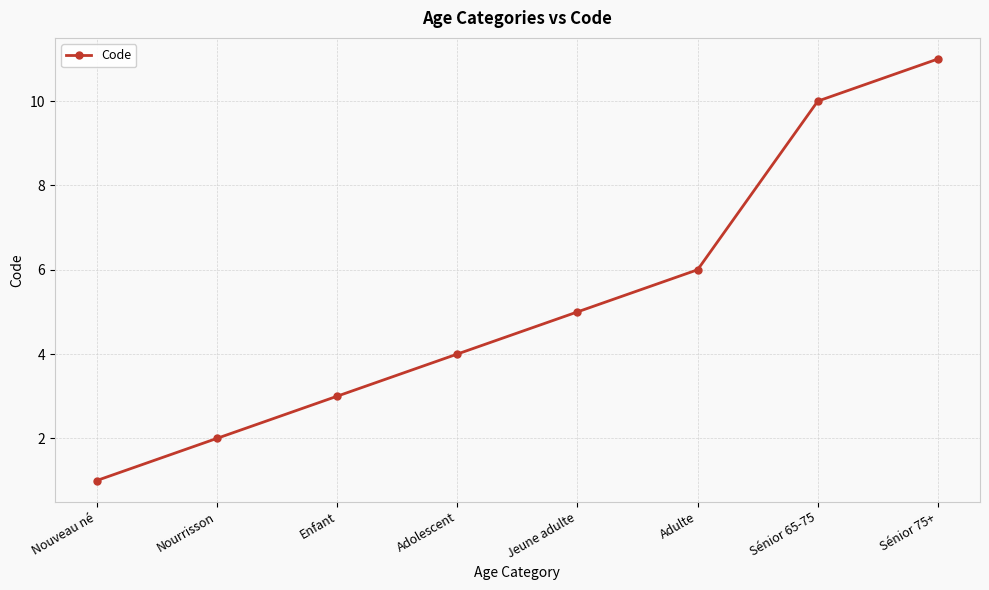

Does the chart have visible grid lines?

Yes